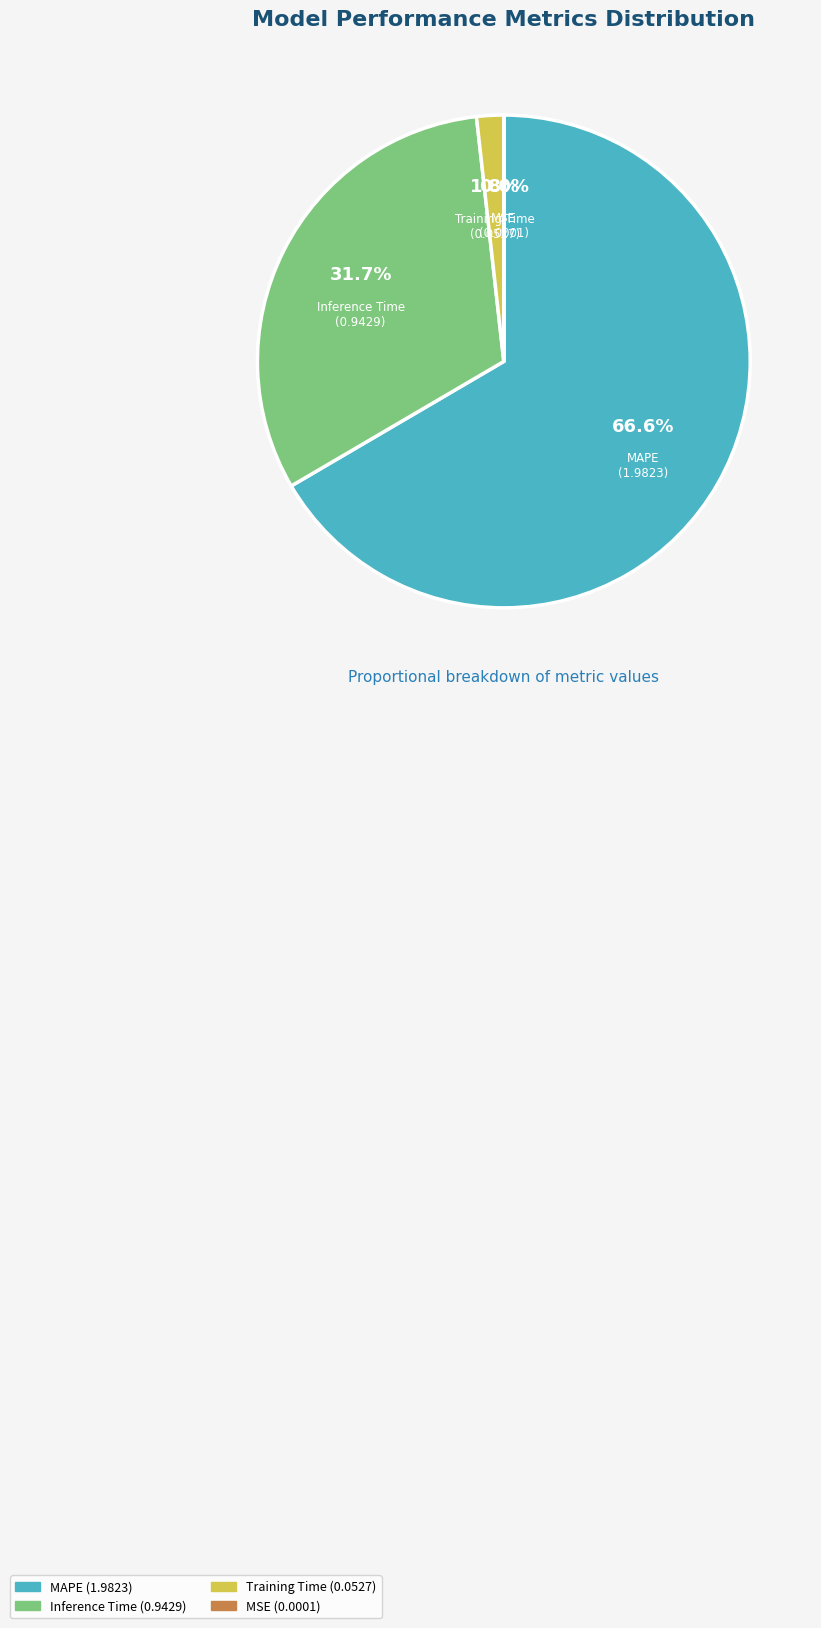

Which has a higher value, Inference Time or MAPE?

MAPE